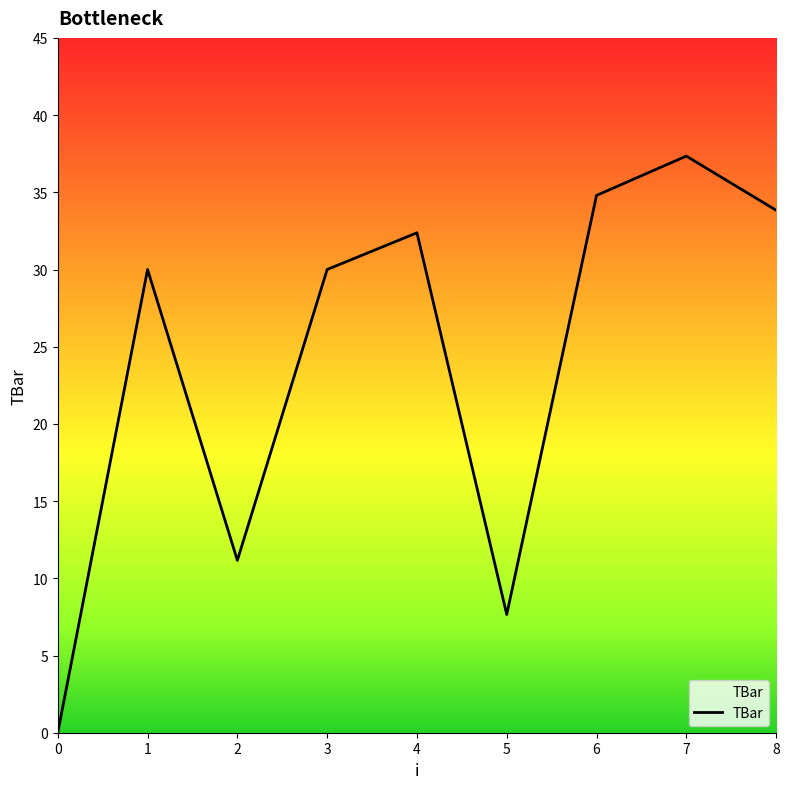

What is the change in value from 5 to 7?

+29.7